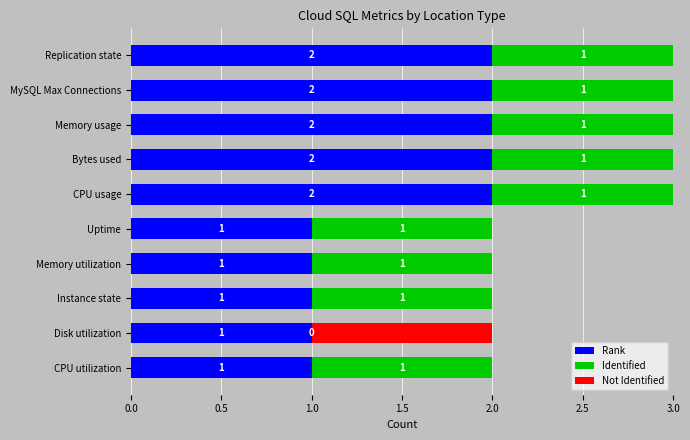

Is it true that Rank equals 1 at Uptime?

True